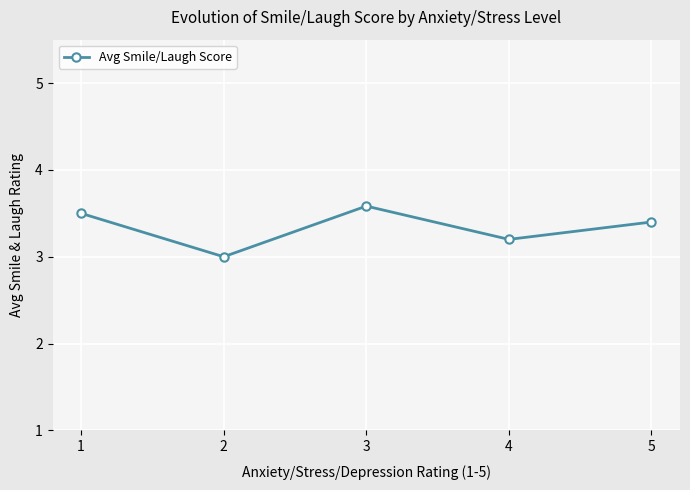

What is the average value?

3.3